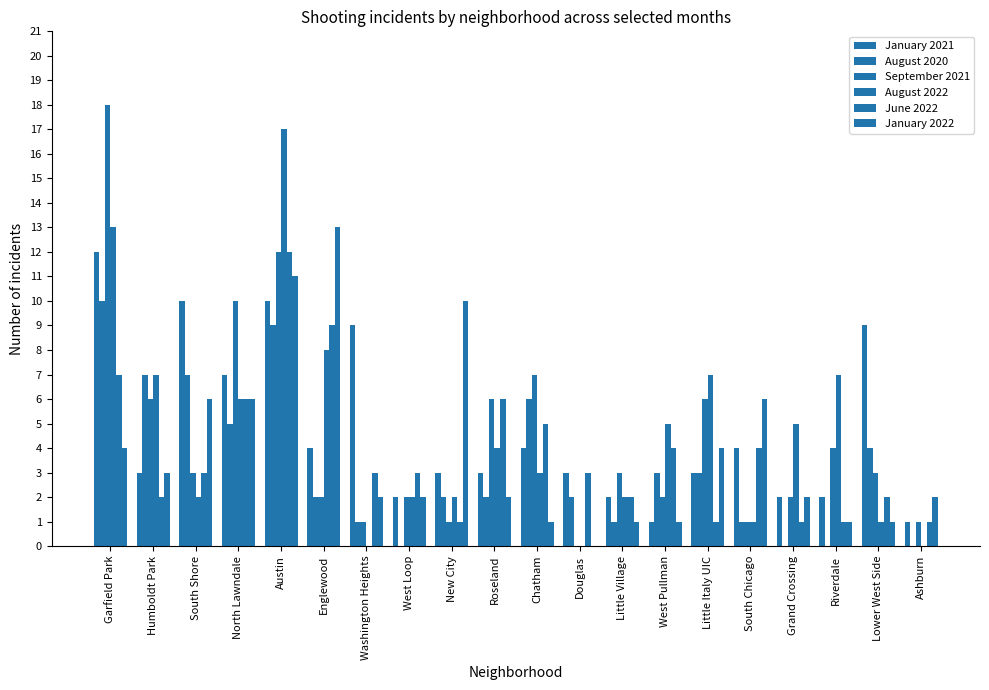

What is the sum of the August 2020 values at Englewood and Little Village?

3